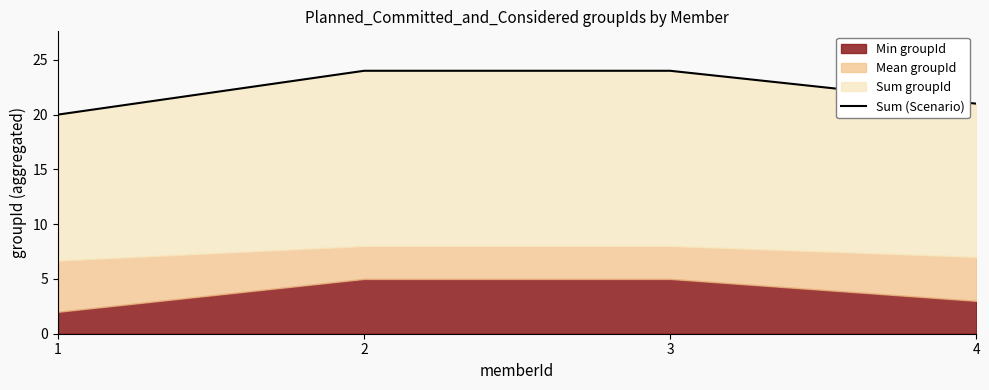

True or false: the data has more than 2 interior local peaks.

False